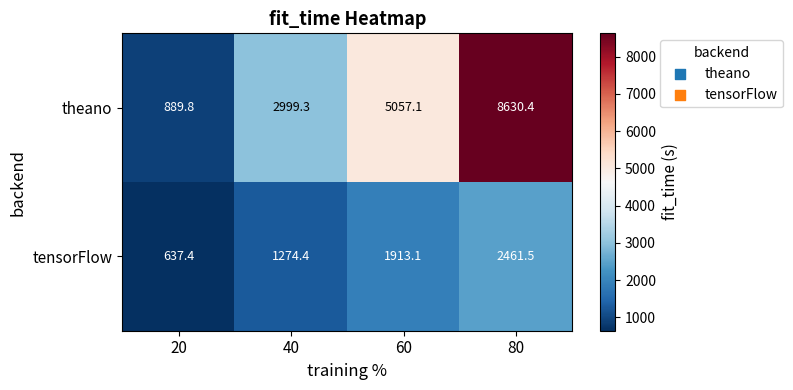

At which category is the sum across all series the highest?

80